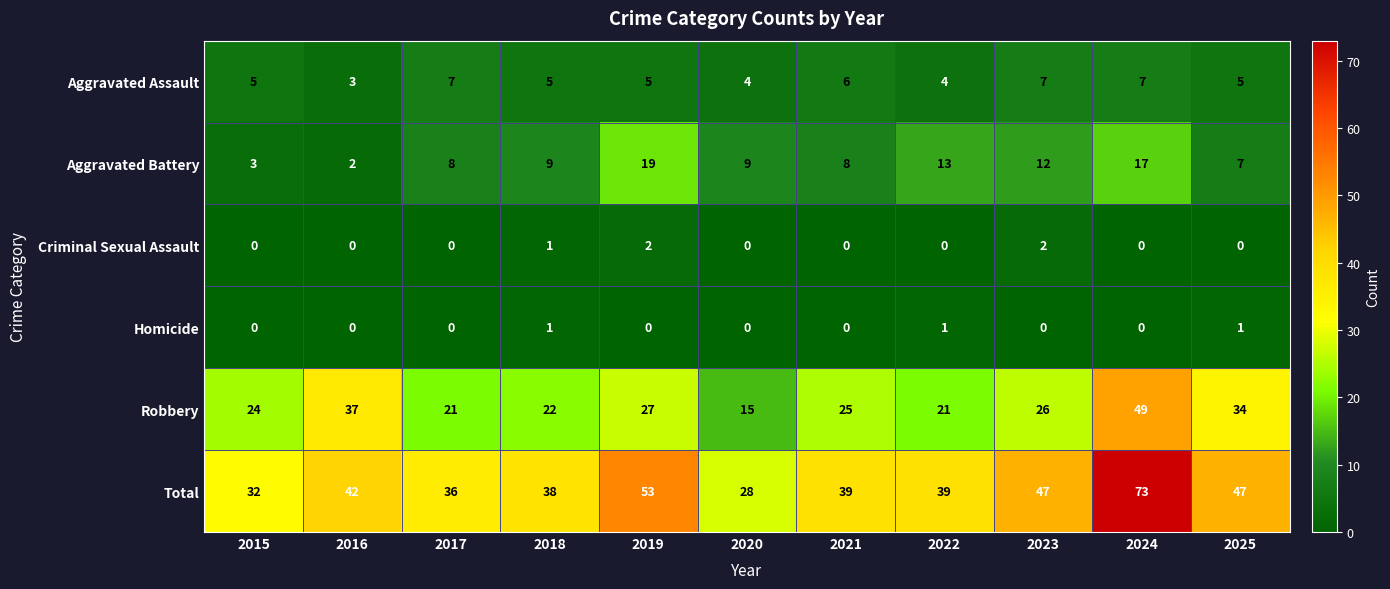

List the series in order of their peak value, lowest first.

Homicide, Criminal Sexual Assault, Aggravated Assault, Aggravated Battery, Robbery, Total